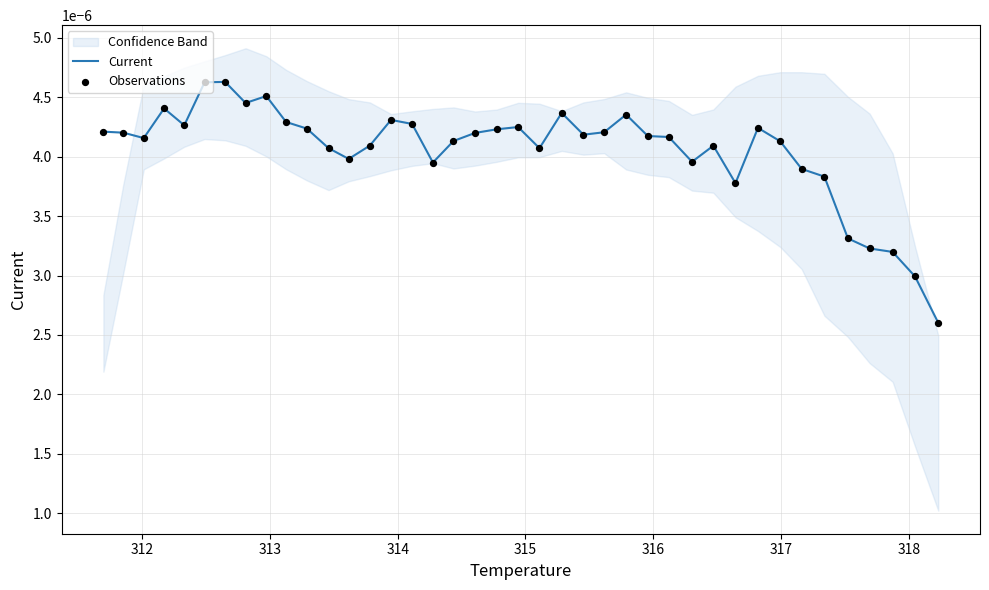

Which series contains the lowest Y value?

Current